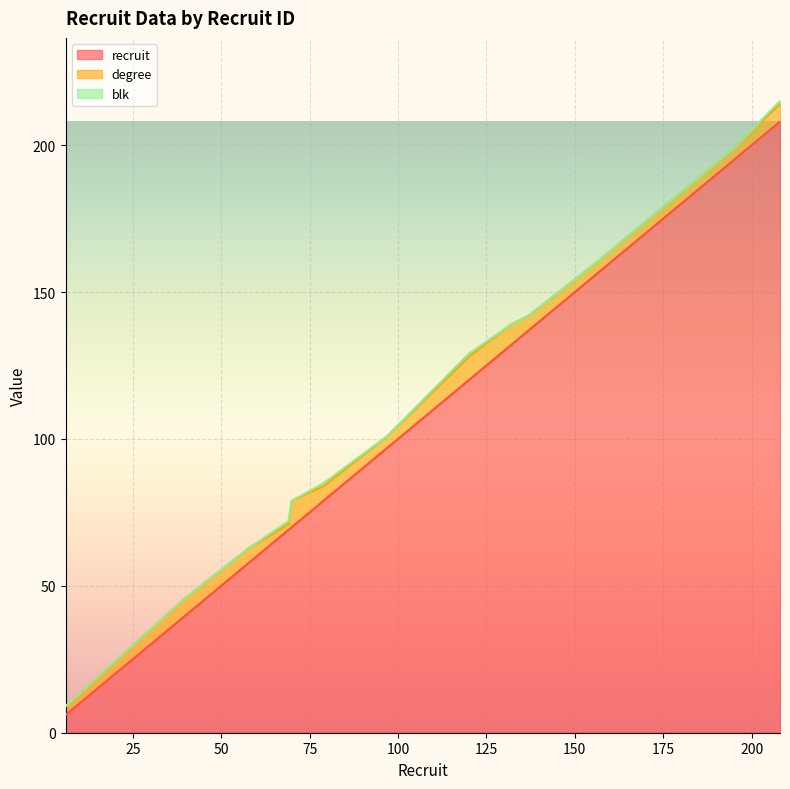

What is the value of the recruit point at the 8th from the left?

97